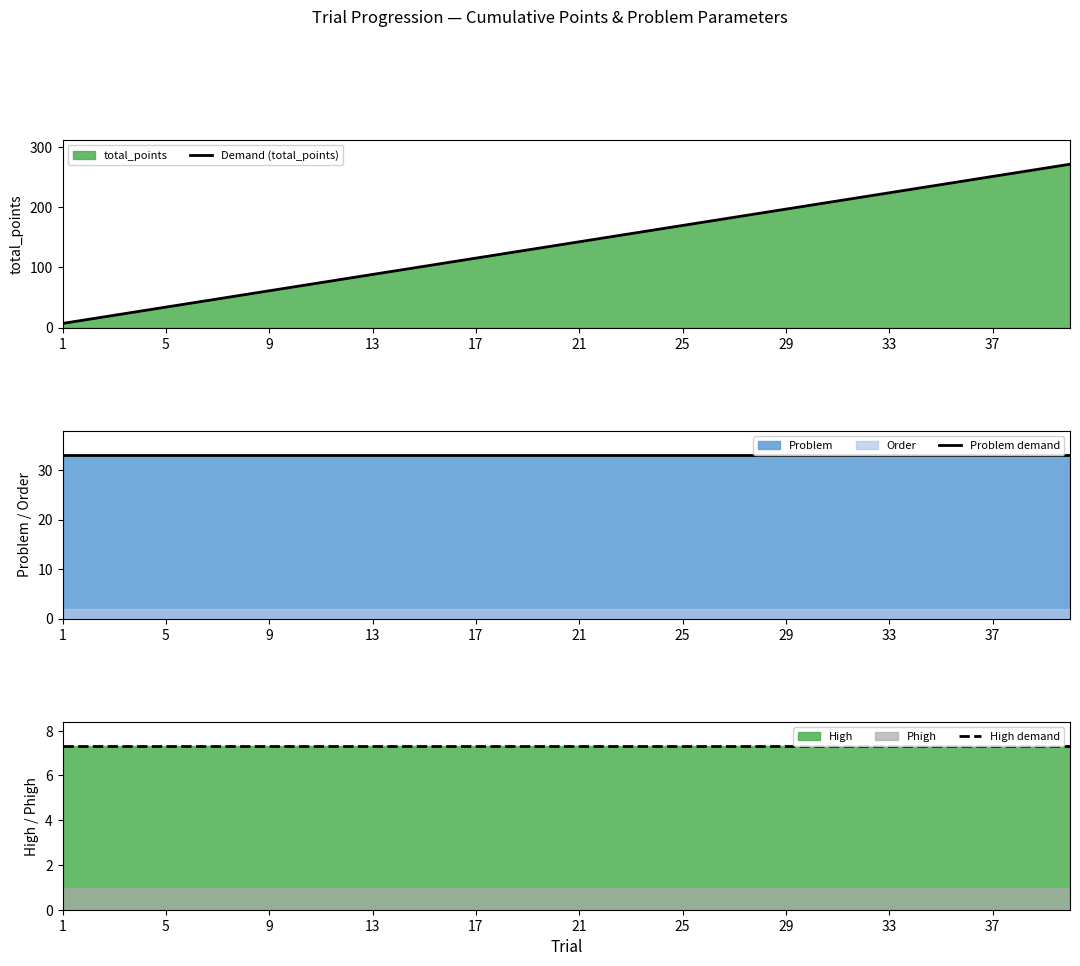

What is the highest value of the Demand (total_points) series?

272.0